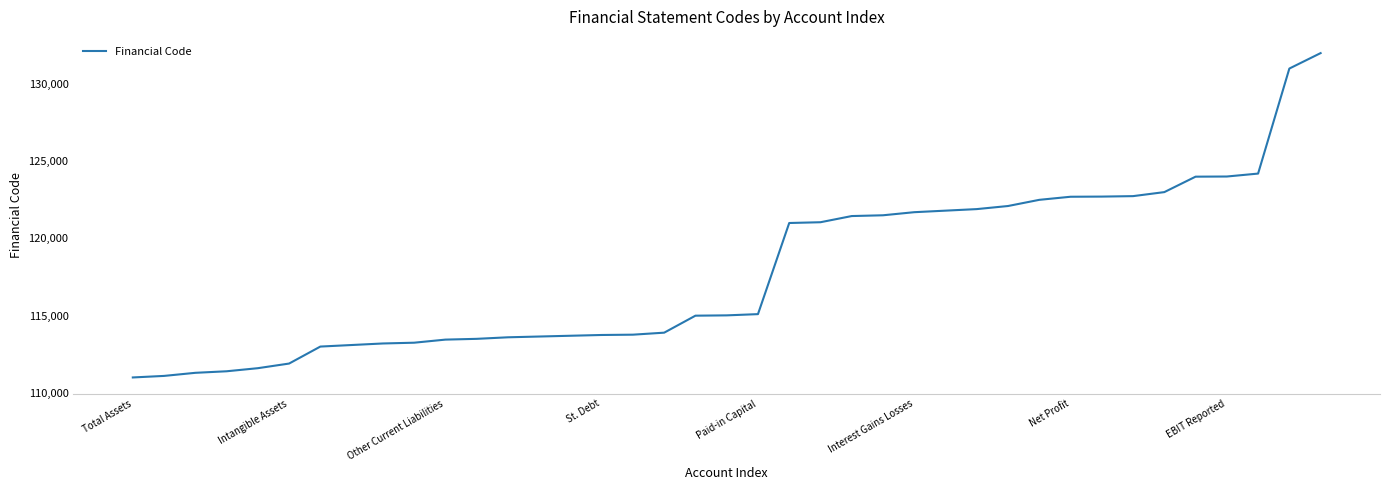

What is the sum of all values?

4596650